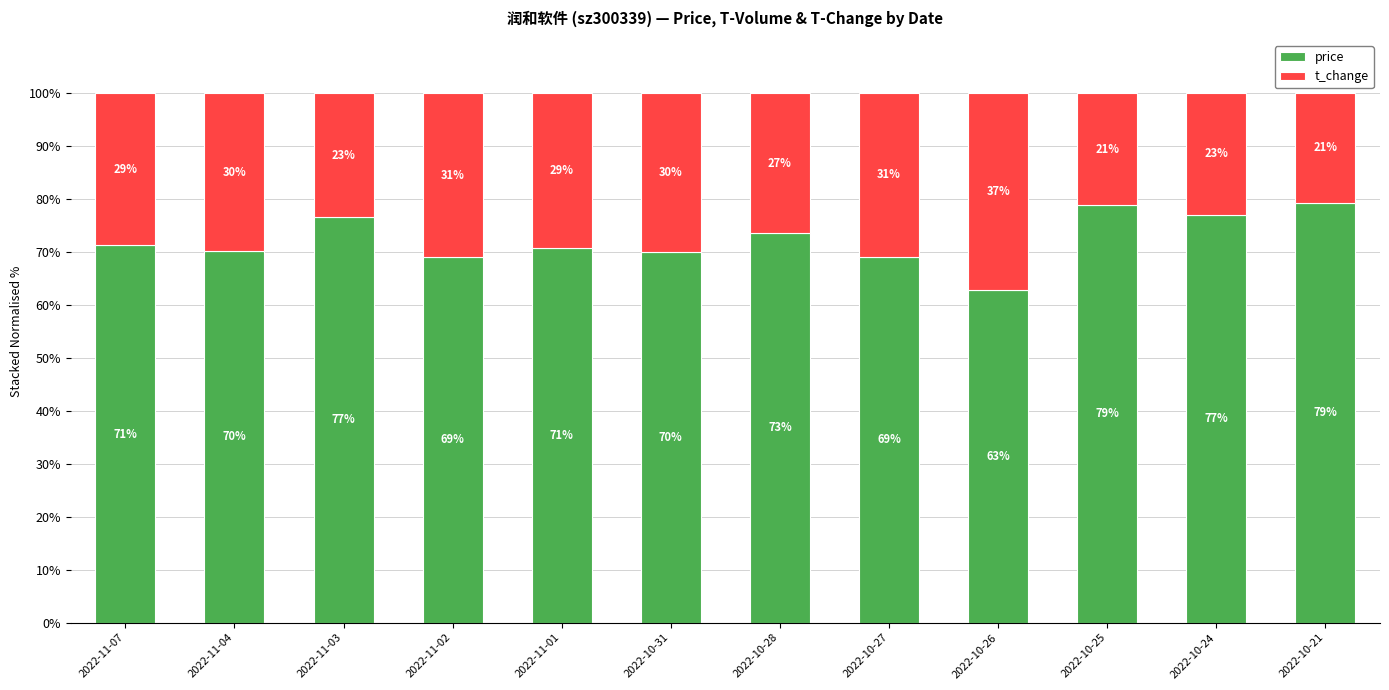

What is the minimum value for price?

62.8